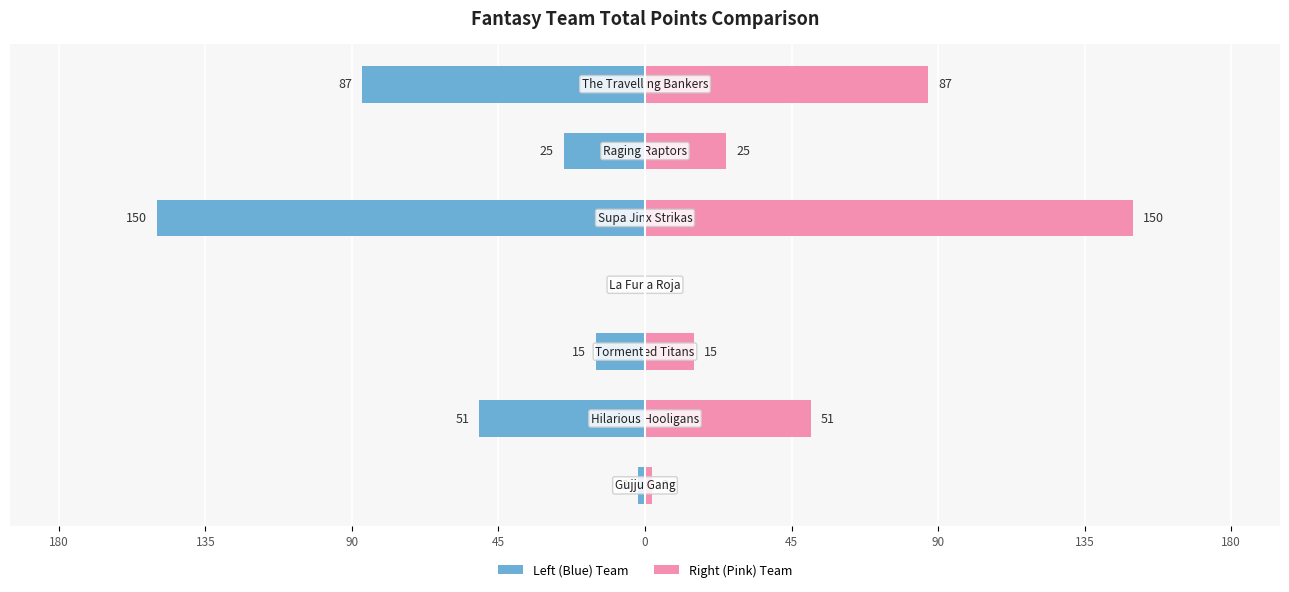

What is the spread (max minus min) of values at 45?

4